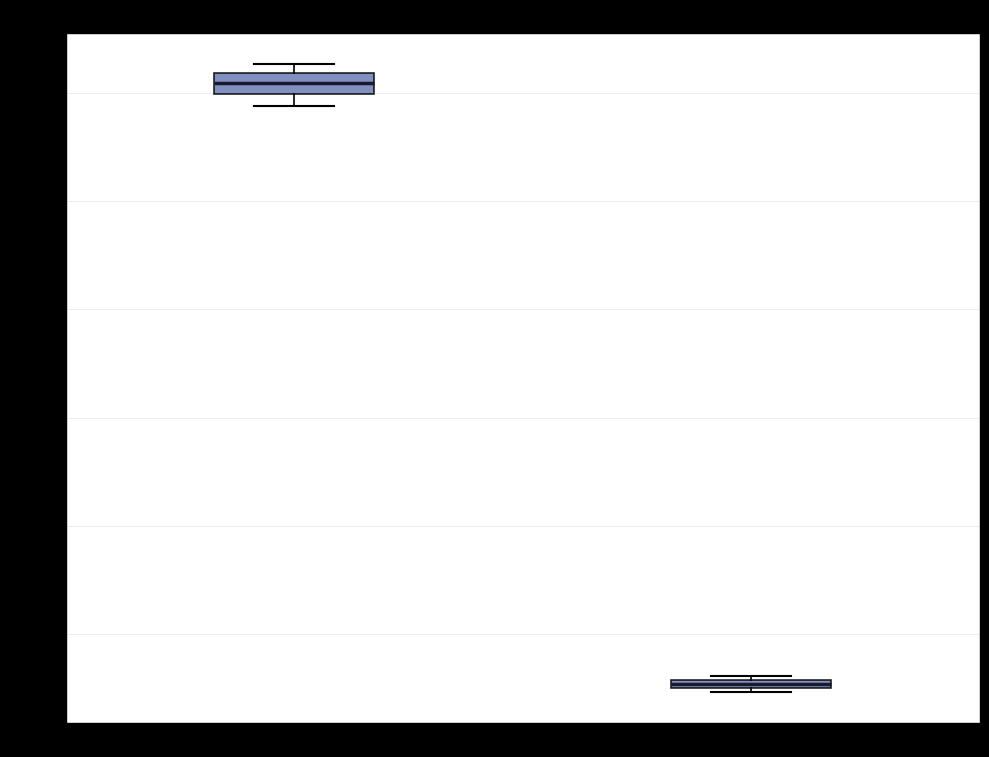

Where is the upper edge of the box for X on the y-axis? The values are not printed on the chart, so give them approximately, as read against the axis.

820